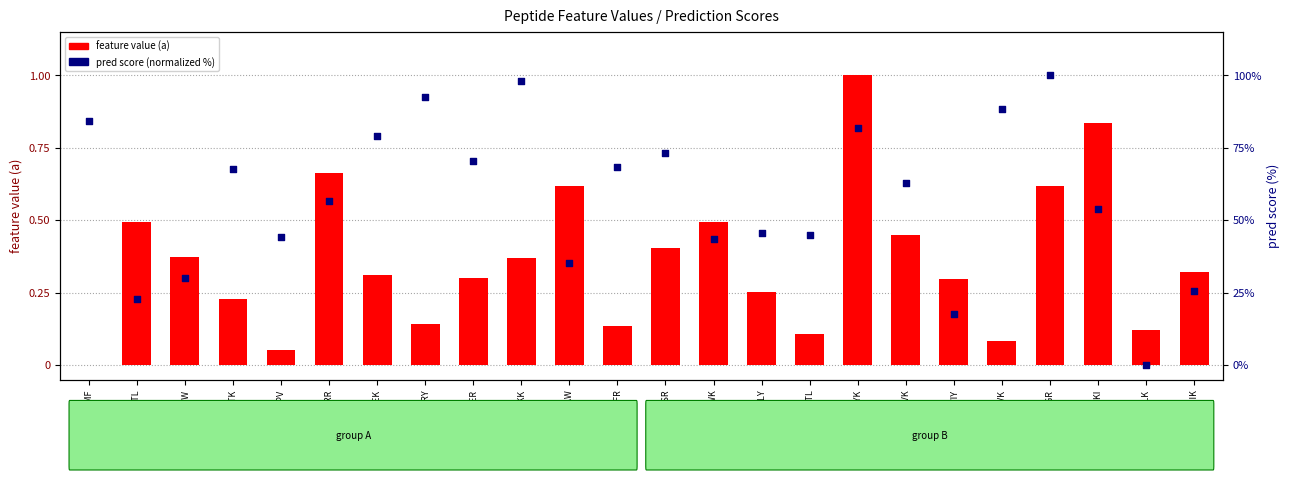

Which series contains the highest Y value?

pred score (normalized %)